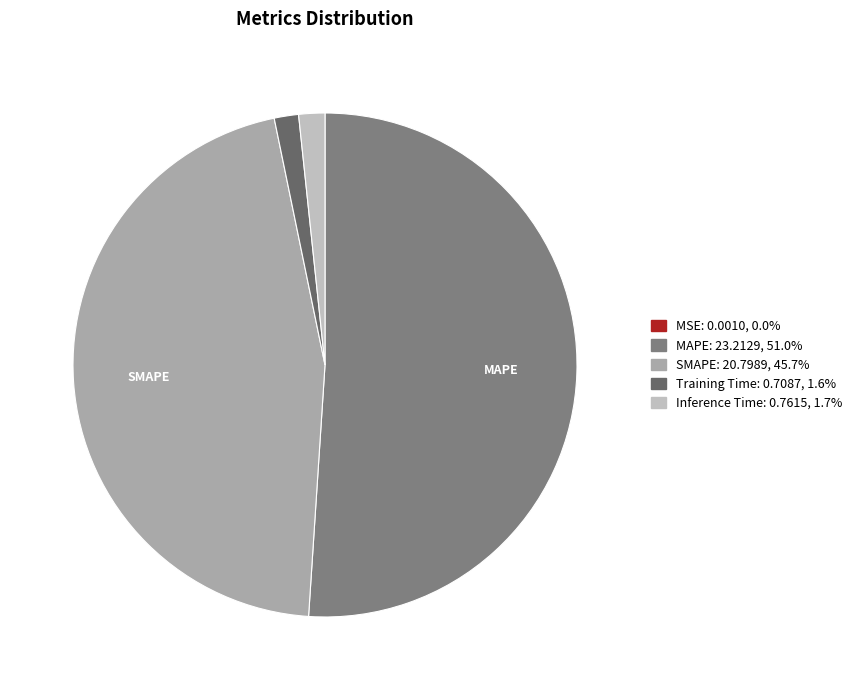

What is the majority slice?

MAPE